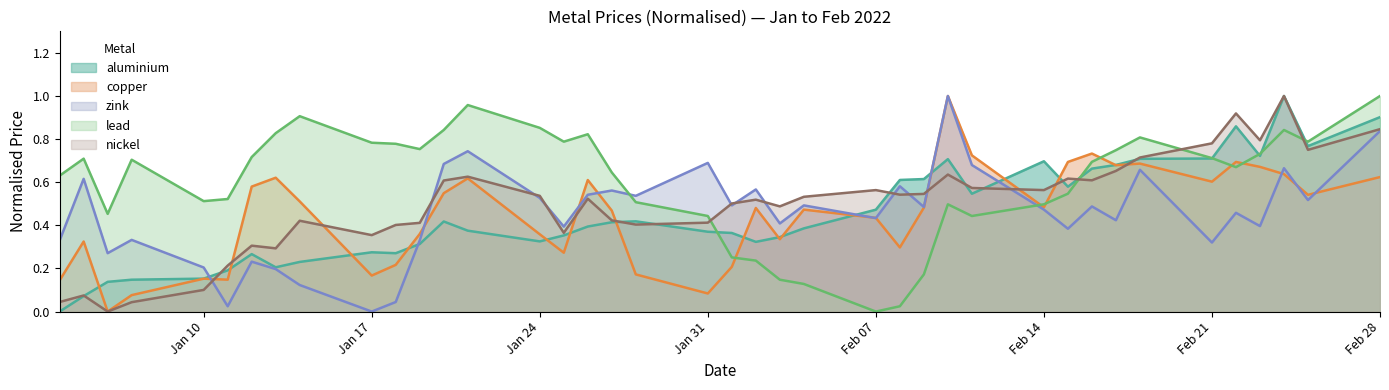

Which series has the largest total across all categories?

lead